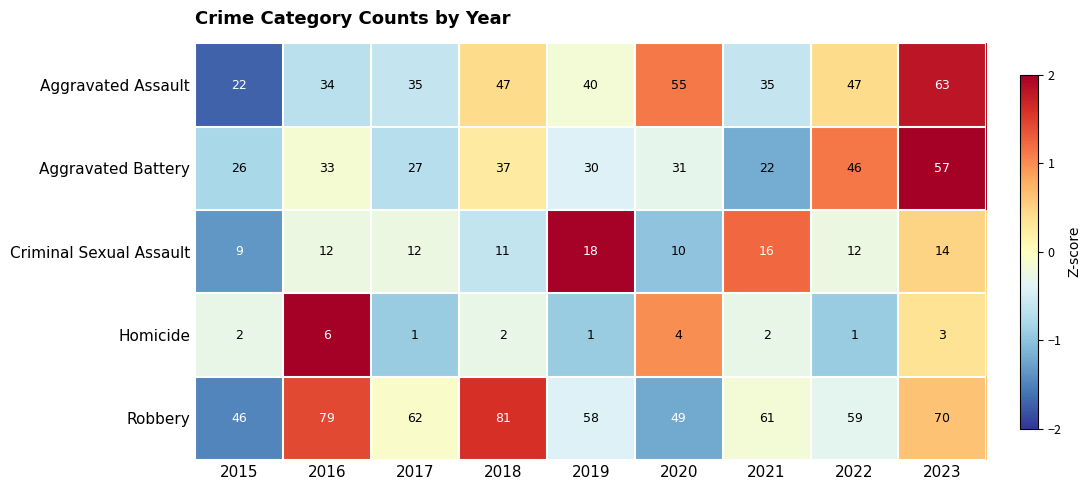

List the series in order of their peak value, highest first.

Robbery, Aggravated Assault, Aggravated Battery, Criminal Sexual Assault, Homicide